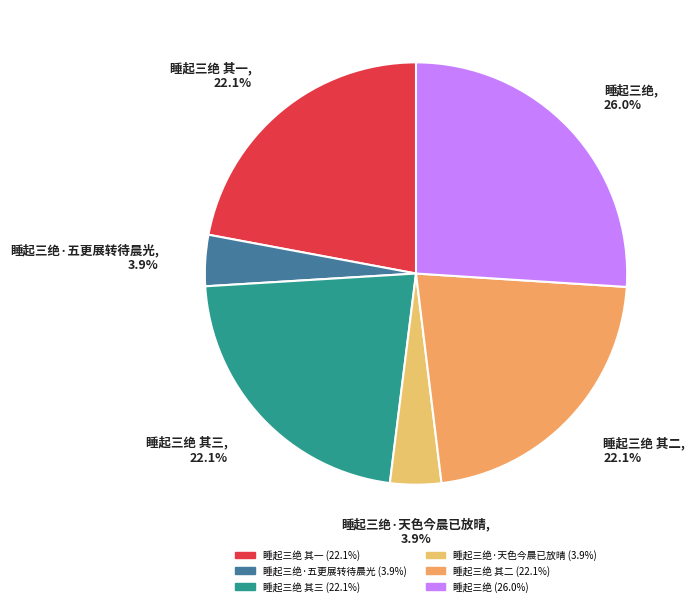

Count the number of slices in the pie.

6